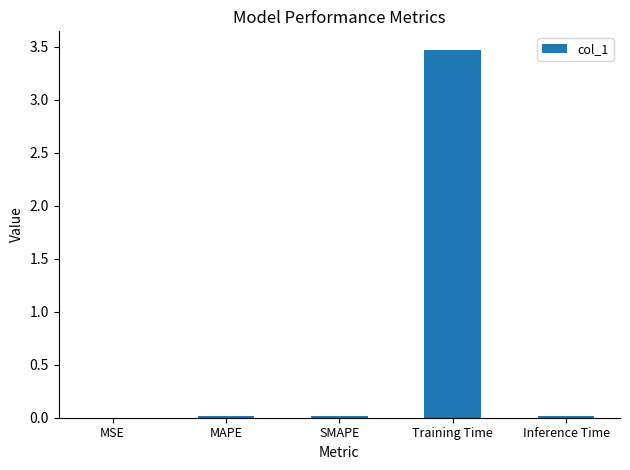

Which category has the highest value across all series?

Training Time